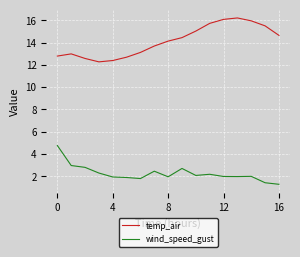

What is the difference between the maximum and minimum values in the temp_air series?

3.9